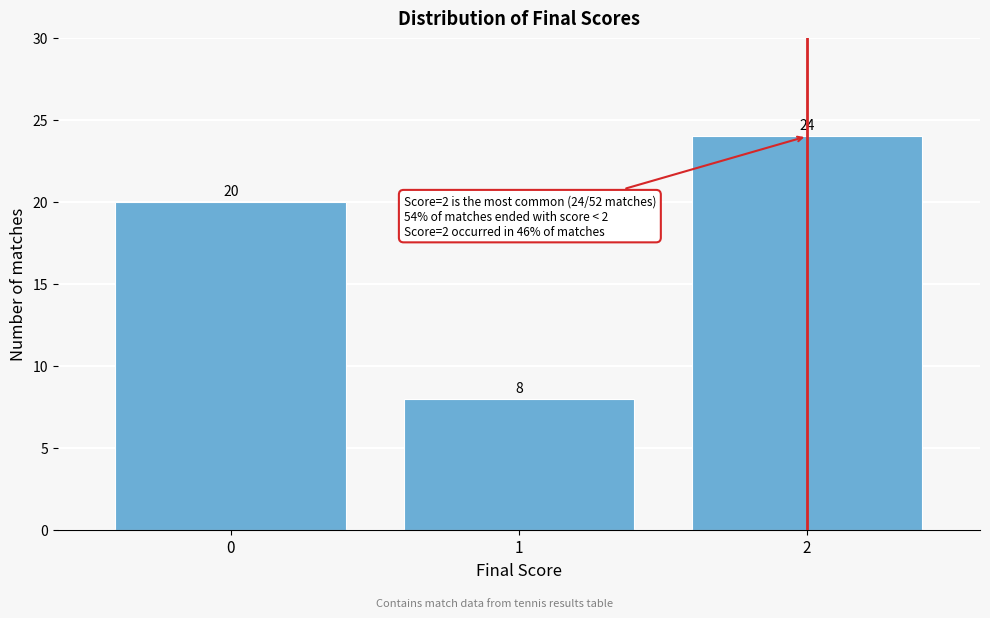

Reading left to right, transcribe this chart: for each bar, give the range it covers on the x-axis and its height.

-0.5 to 0.5: 20
0.5 to 1.5: 8
1.5 to 2.5: 24